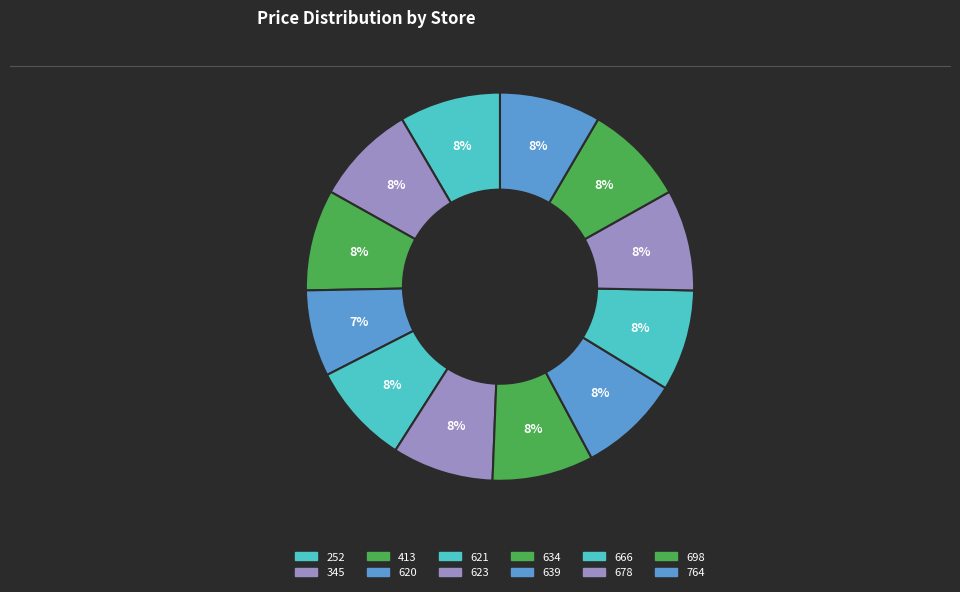

The 345 slice represents 8% of the pie. True or false?

True